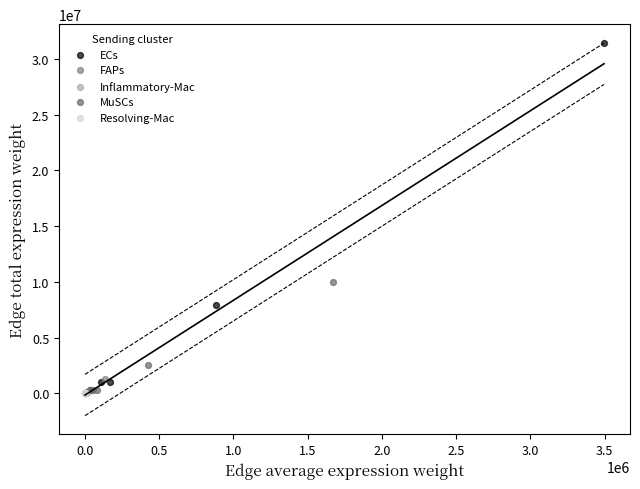

Which series has the widest spread of Y values?

ECs